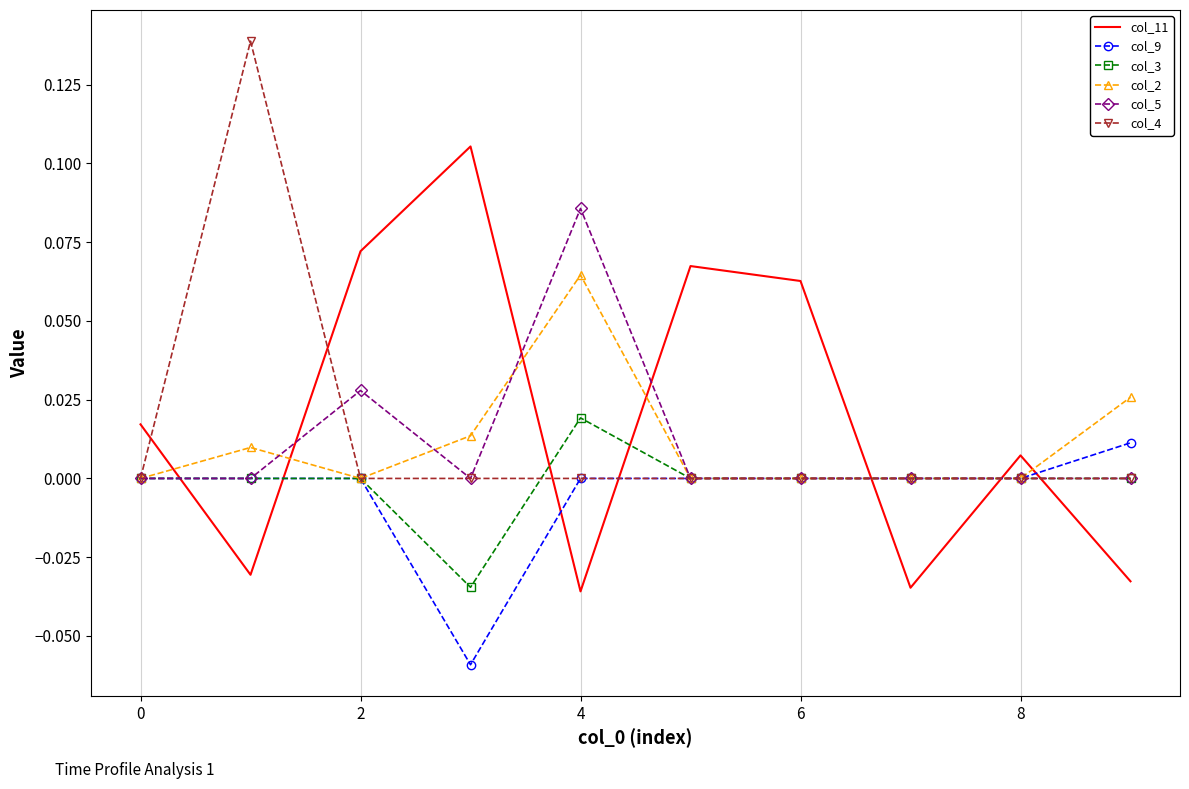

After their last crossing, which series has the higher values: col_11 or col_5?

col_5